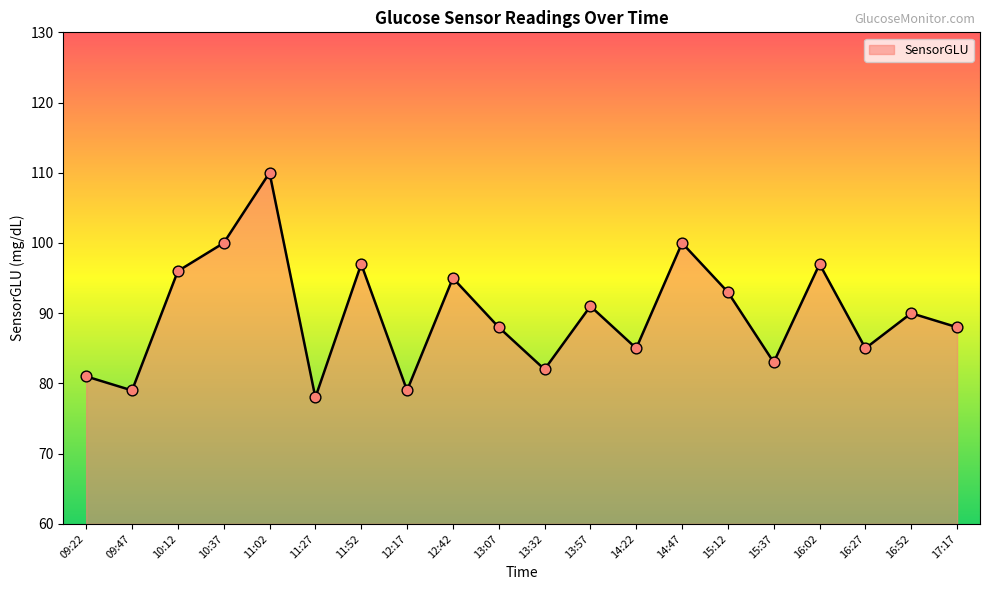

What is the change in value from 09:47 to 11:02?

+31